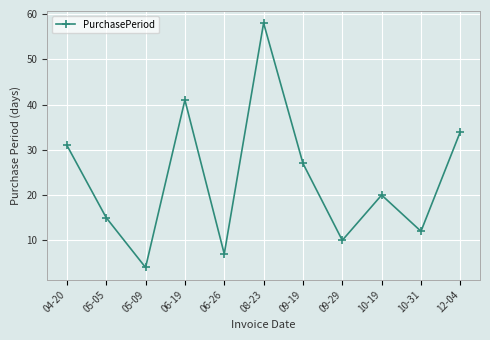

The value at 05-09 is 4. True or false?

True